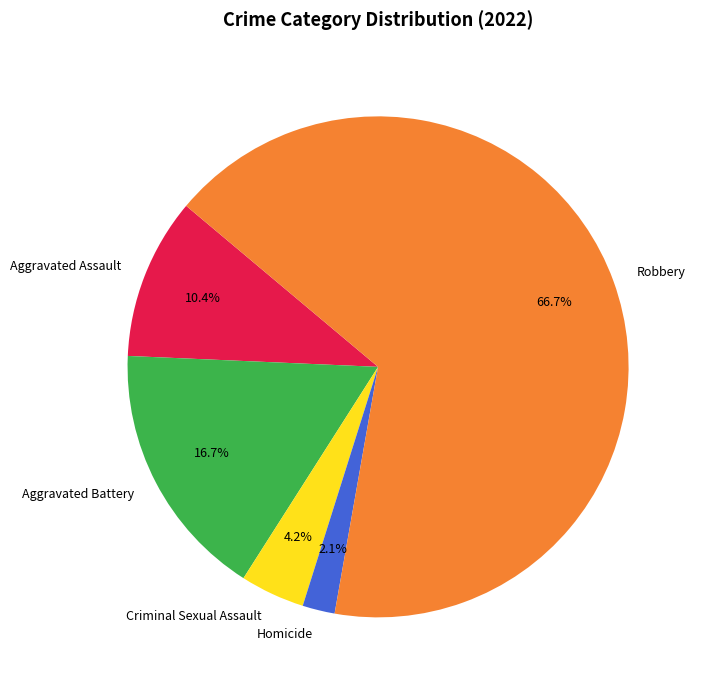

Rank the categories by value from lowest to highest.

Homicide, Criminal Sexual Assault, Aggravated Assault, Aggravated Battery, Robbery